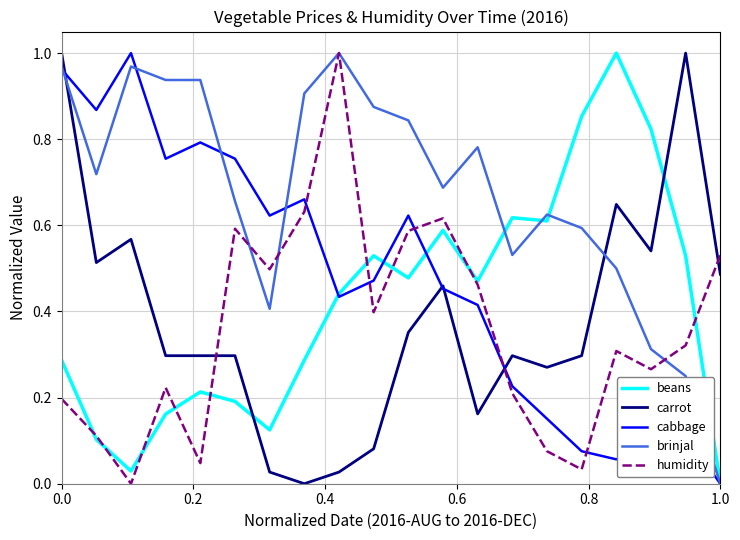

Which series has the largest total across all categories?

brinjal